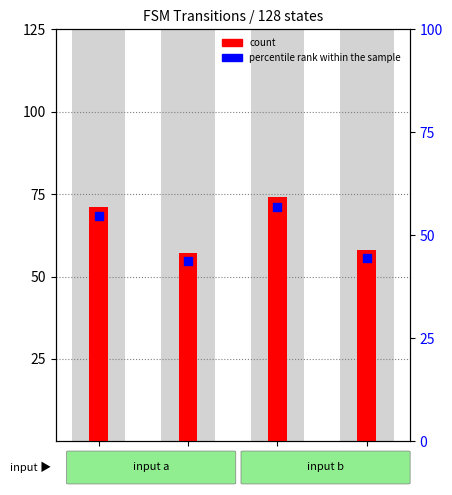

Which series has the largest Y range (max minus min)?

count